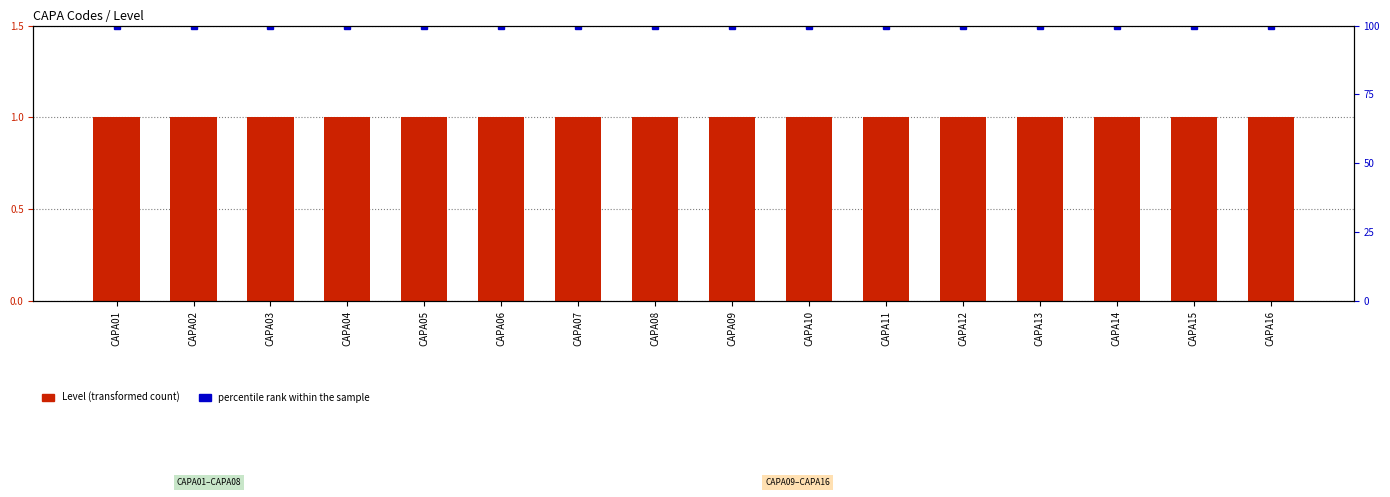

What is the value of the Level bar at the 3rd from the left?

1